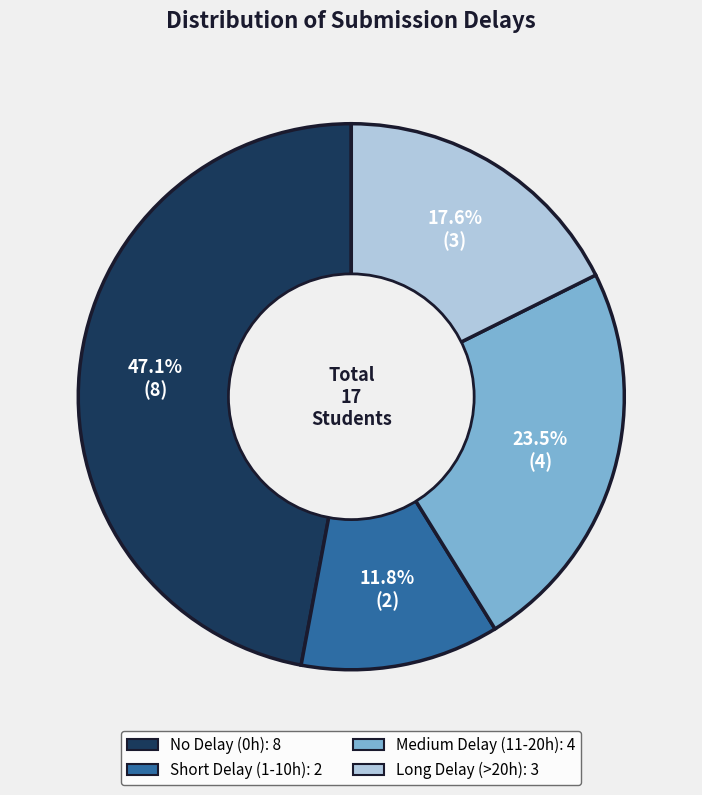

How many slices are in this pie chart?

4